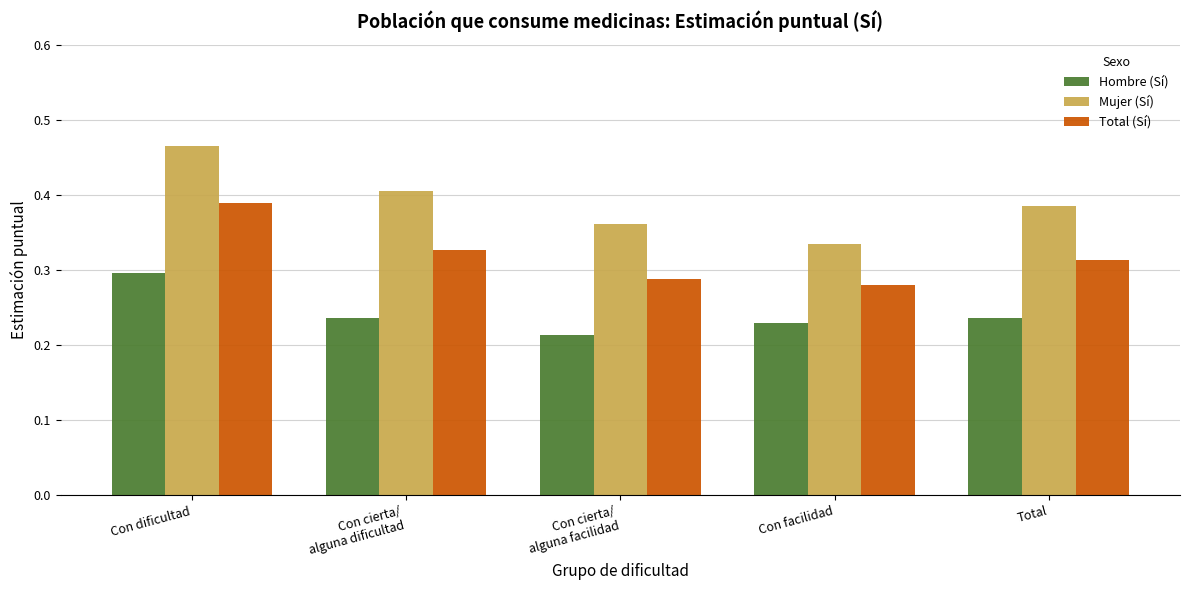

At which category is the sum across all series the highest?

Con dificultad